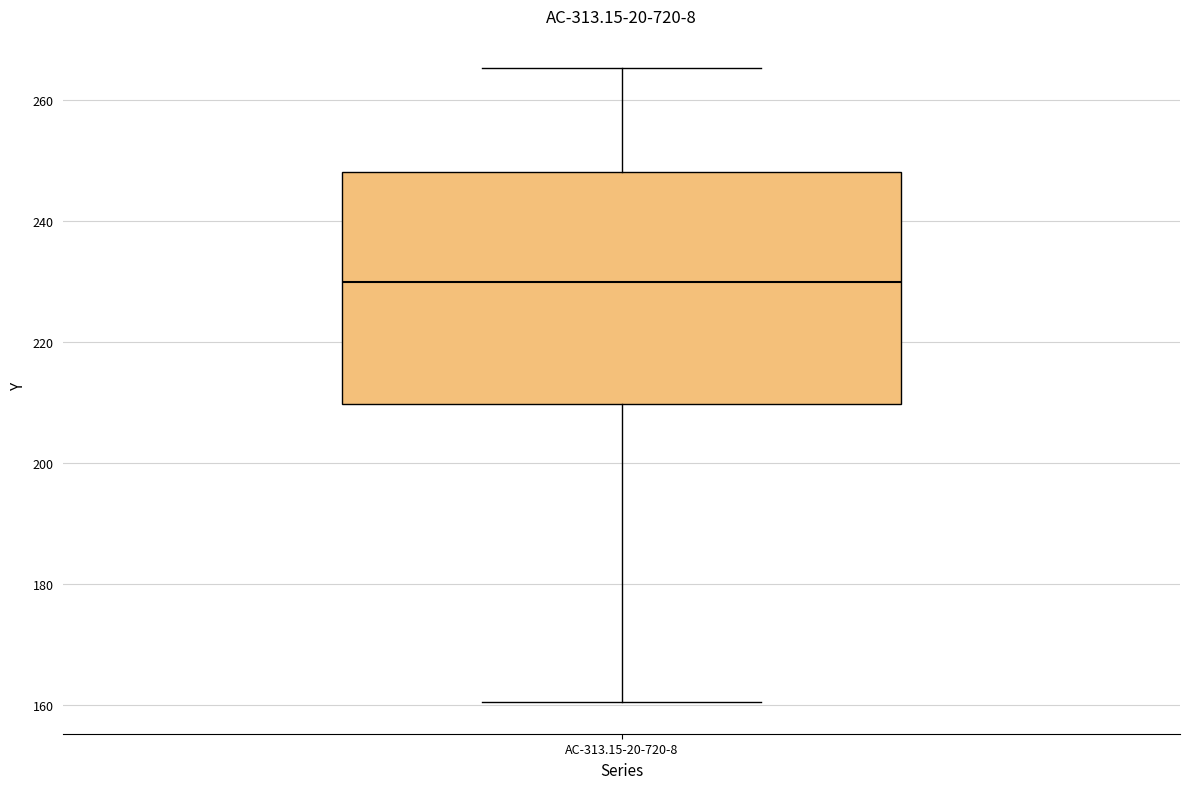

Transcribe this box plot: give where the median line is, the range the box spans, and where the two whiskers end, as read against the y-axis. The values are not printed on the chart, so give them approximately, as read against the axis.

median 230, box 210 to 248, whiskers 160 to 266